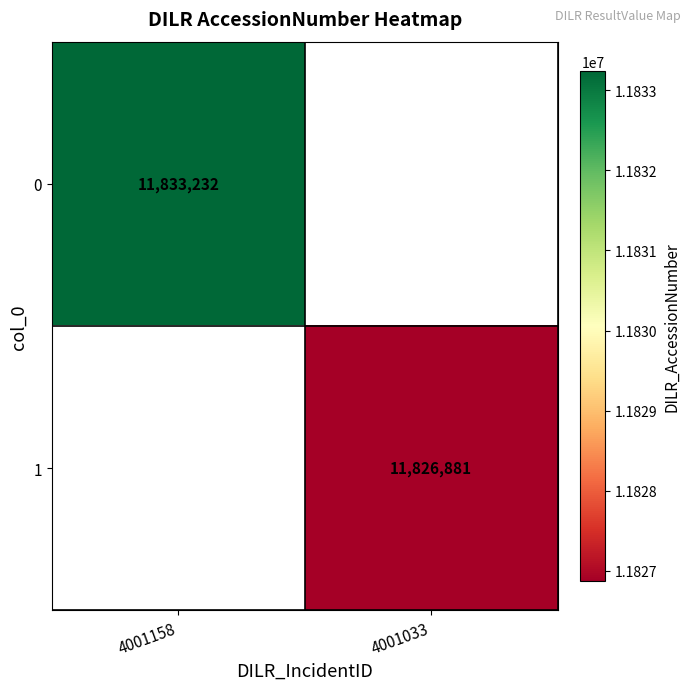

The value of 1 at 4001033 is 7864404. True or false?

False